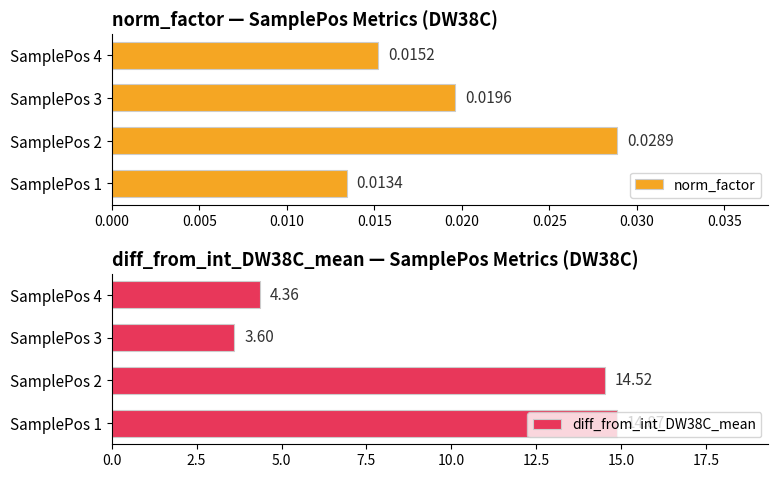

Which series has the widest spread of values?

diff_from_int_DW38C_mean